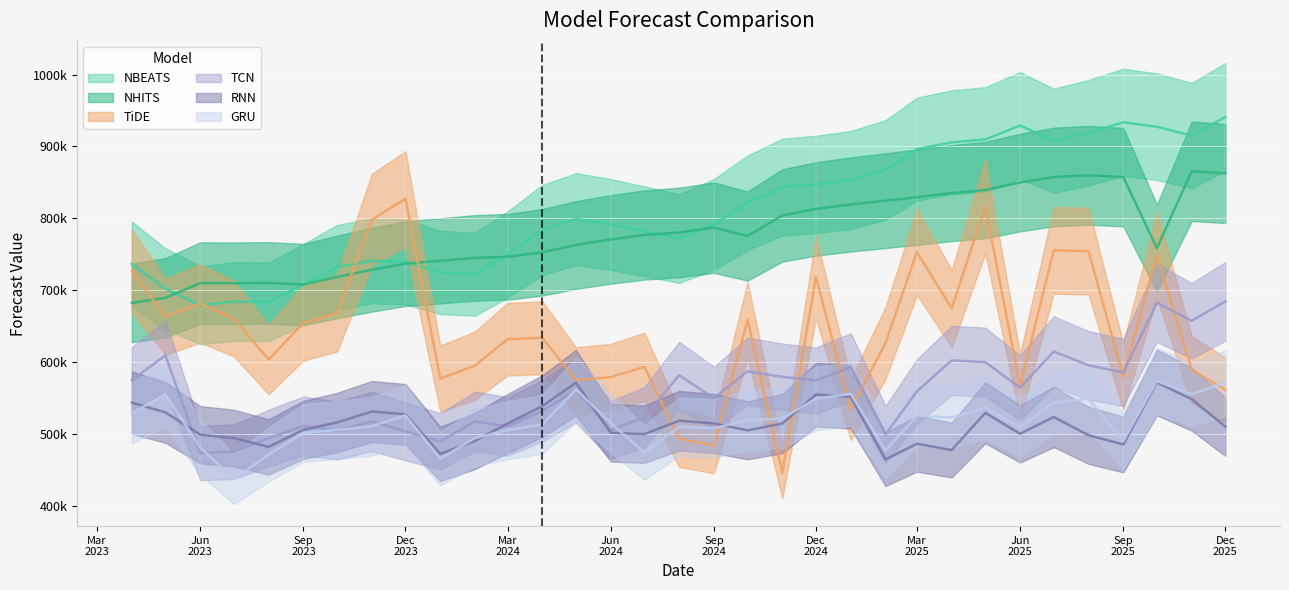

True or false: NHITS has a value of 267144.2 at Jun 2024.

False